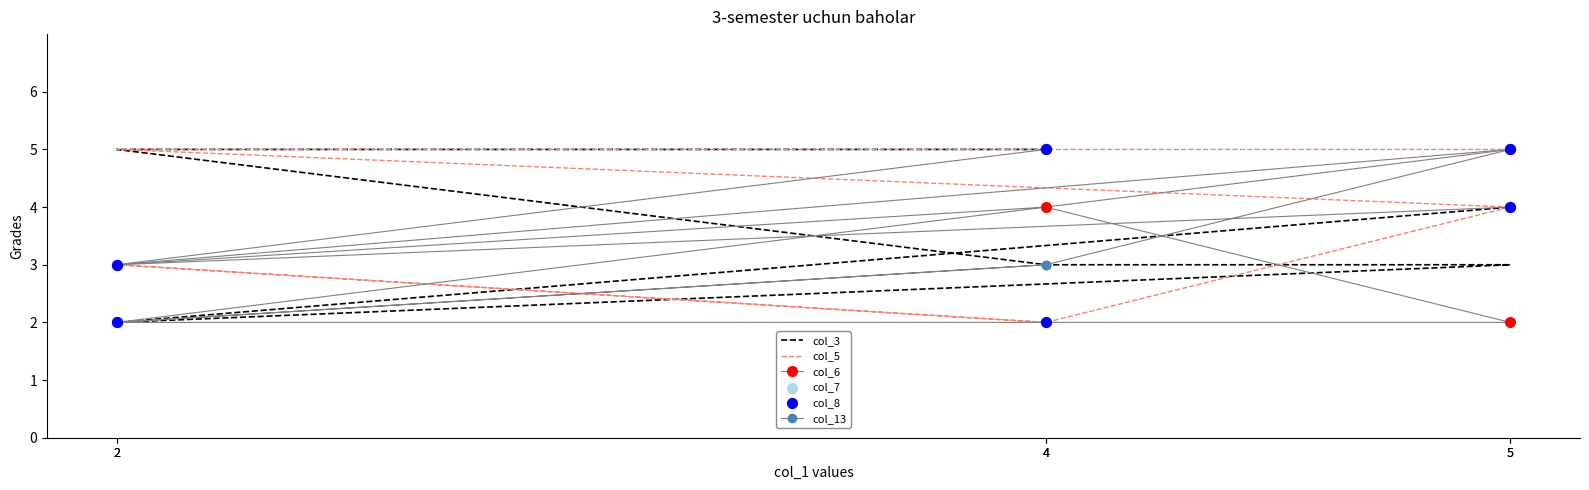

Which series reaches the maximum Y coordinate?

col_3